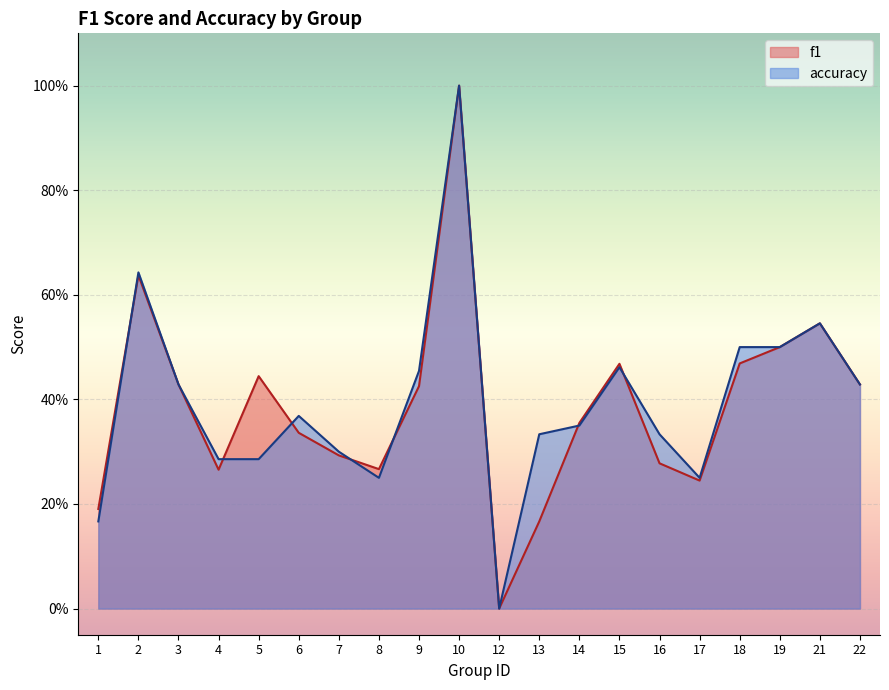

What is the value of the f1 point at the 2nd from the left?

0.6